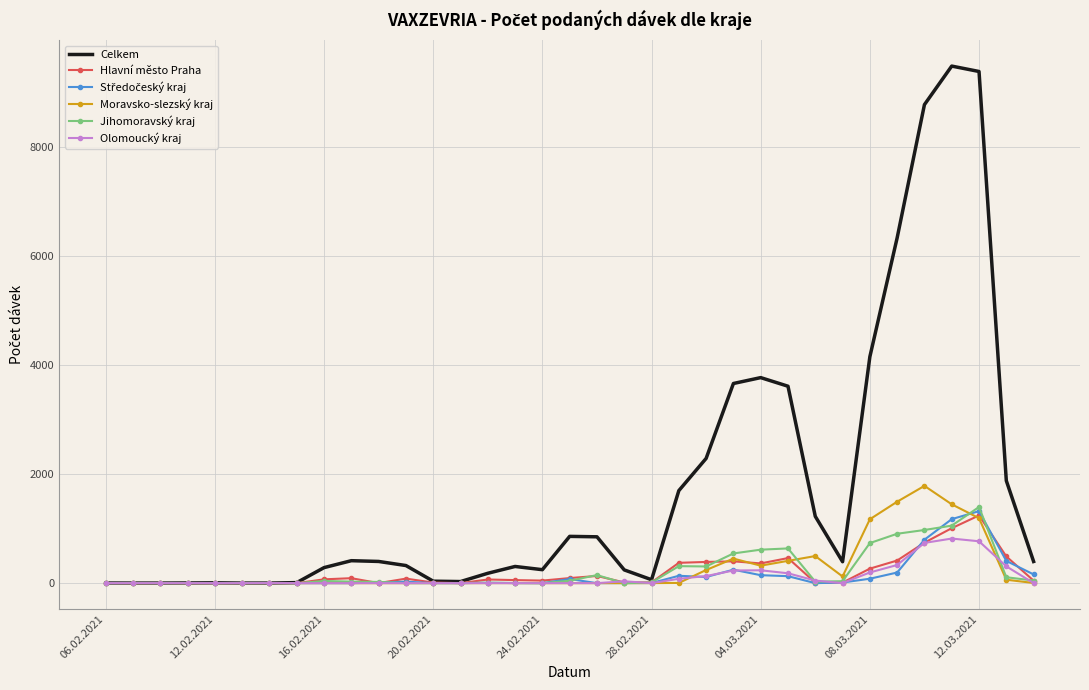

Which series has the largest range (max minus min)?

Celkem